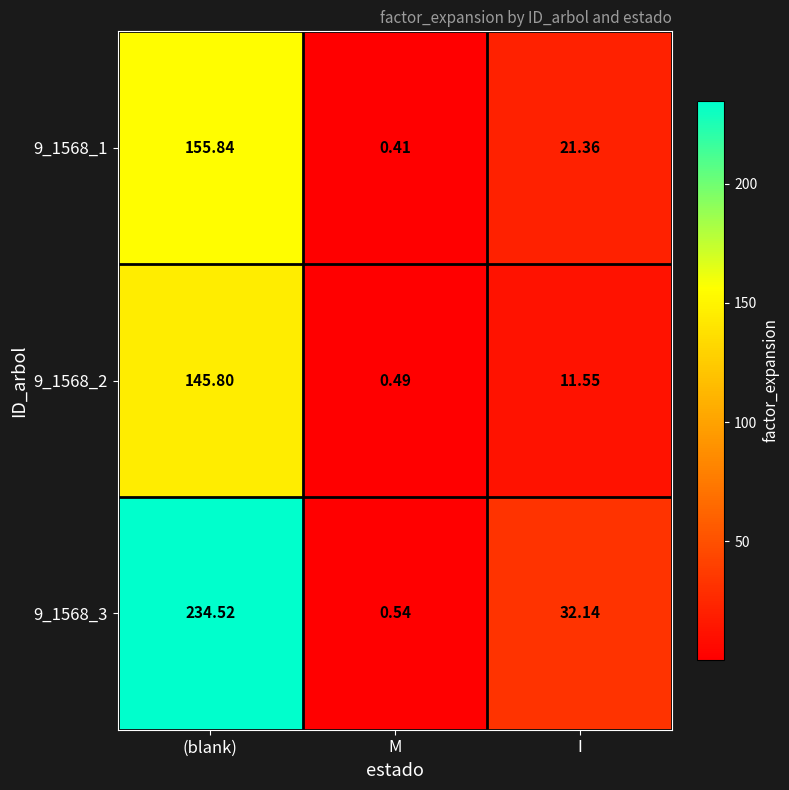

At which label is 9_1568_3 closest to 117?

I